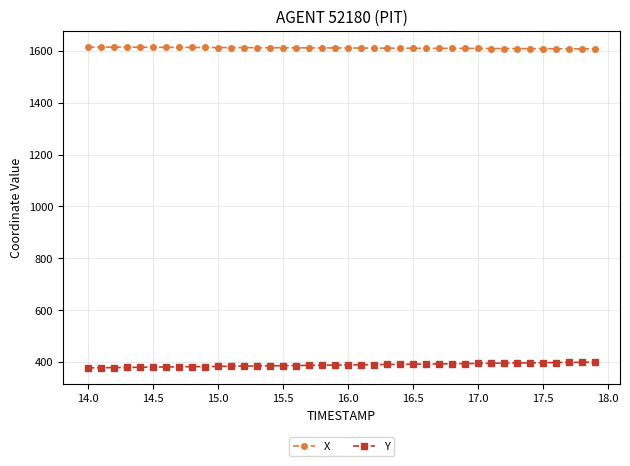

How many lines are shown in the chart?

2